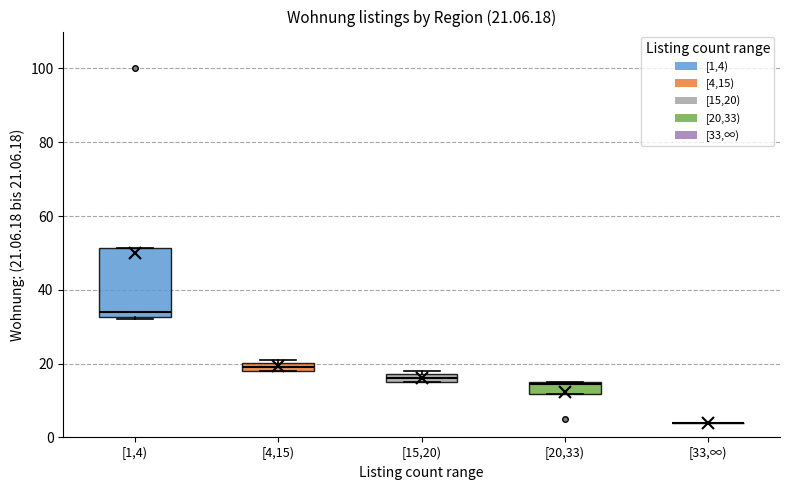

Comparing the boxes themselves (not the whiskers), which one is the tallest?

[1,4)